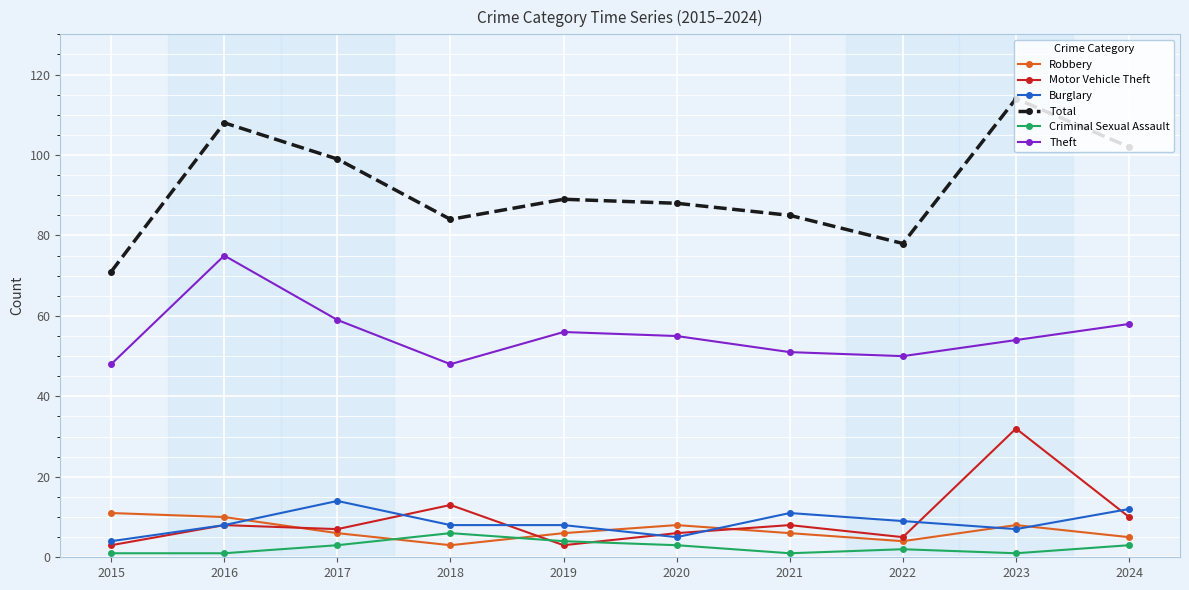

How many distinct data groups are displayed?

6